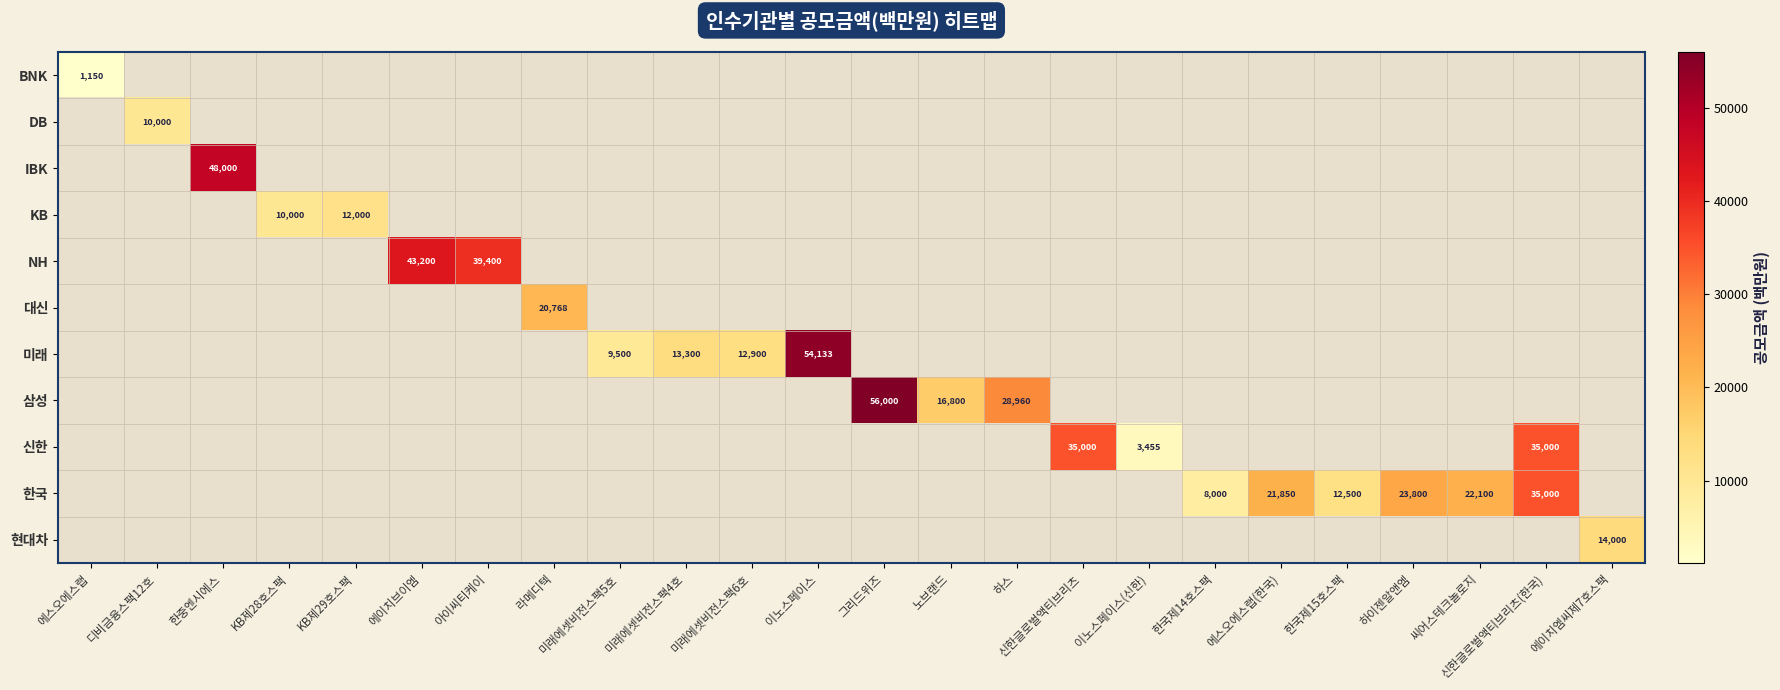

List the series in order of their peak value, lowest first.

BNK, DB, KB, 현대차, 대신, 신한, 한국, NH, IBK, 미래, 삼성